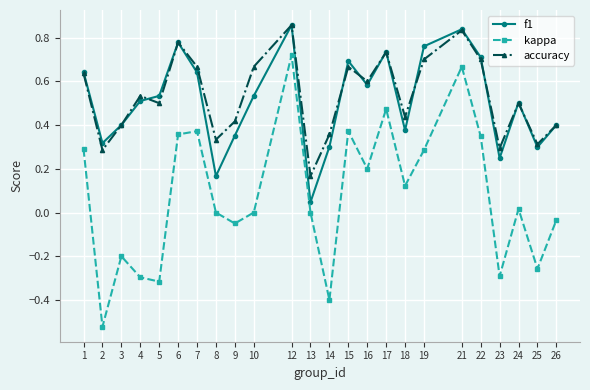

Which series changed the most between 18 and 26?

kappa